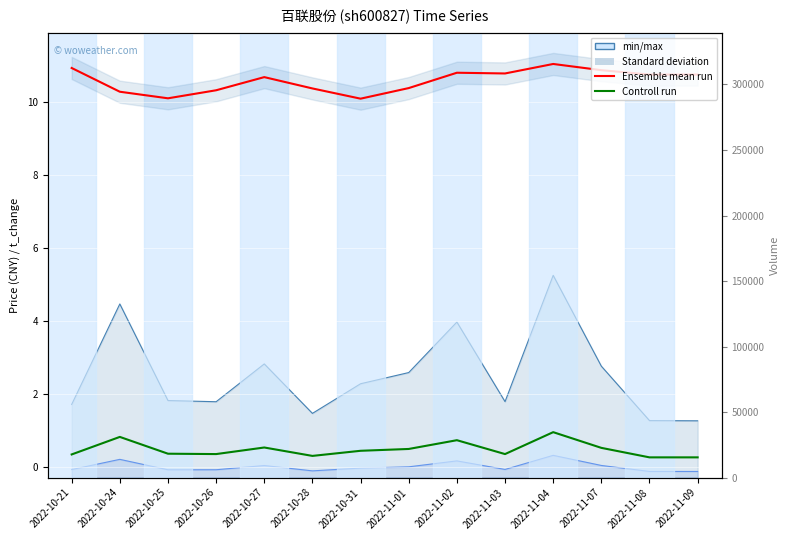

What is the label of the 9th point from the right?

2022-10-28